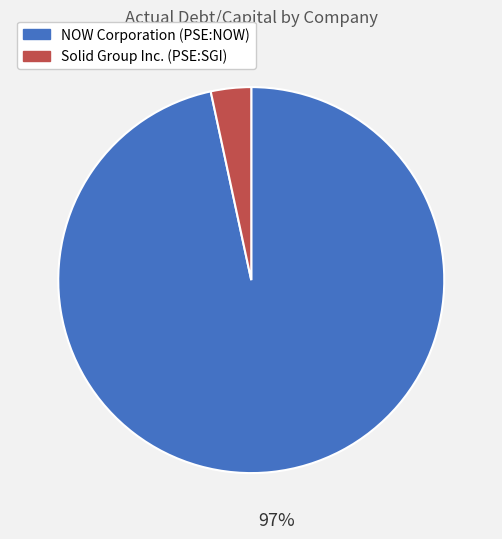

Combined, do NOW Corporation (PSE:NOW) and Solid Group Inc. (PSE:SGI) account for over 50%?

Yes